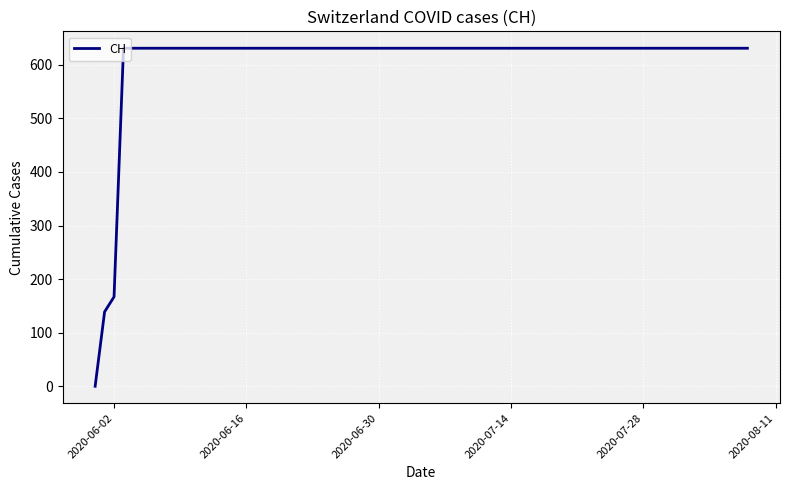

What is the difference between the maximum and minimum values?

631